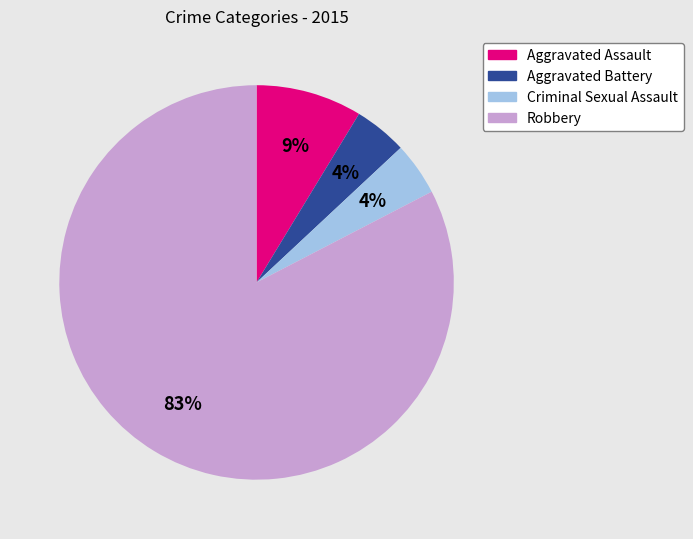

How many segments does this pie chart have?

4